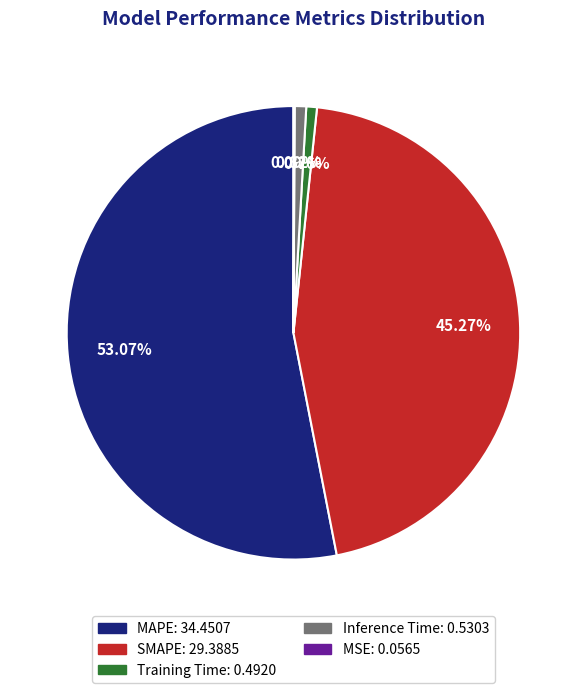

Which category has the biggest portion of the pie?

MAPE